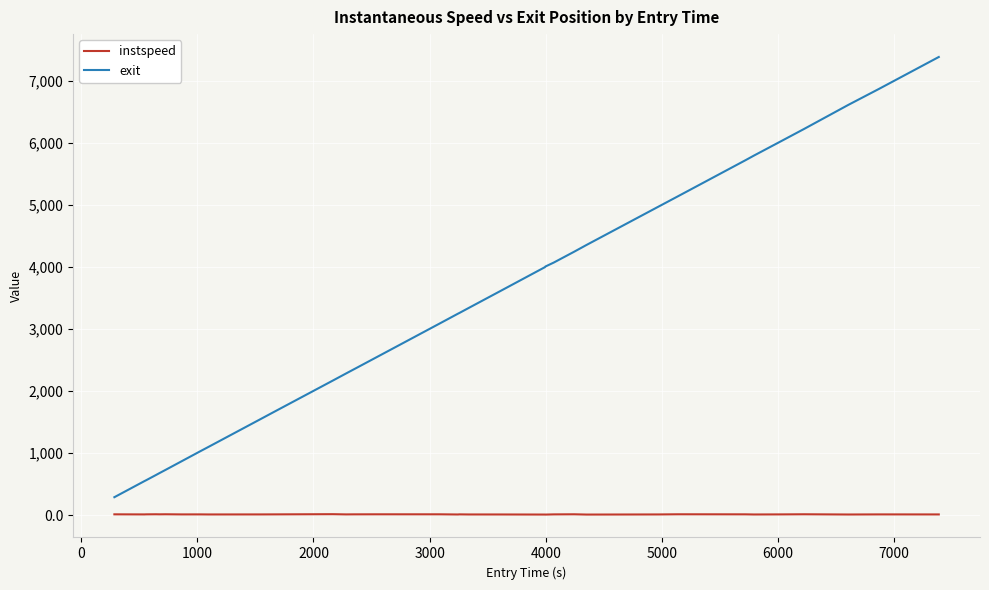

What is the lowest value of the exit series?

290.2